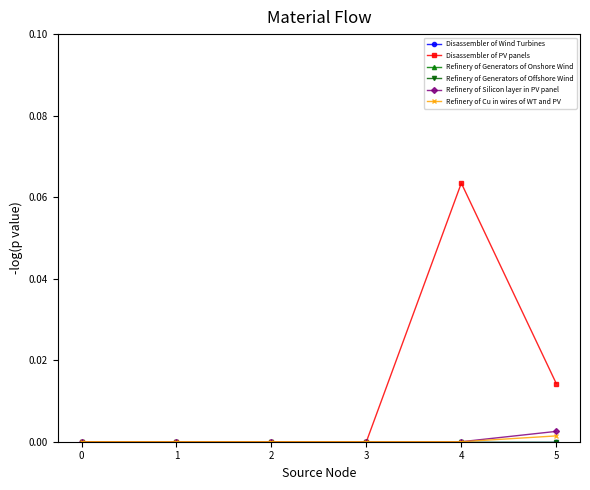

Is this an area chart (filled region under the line)?

No